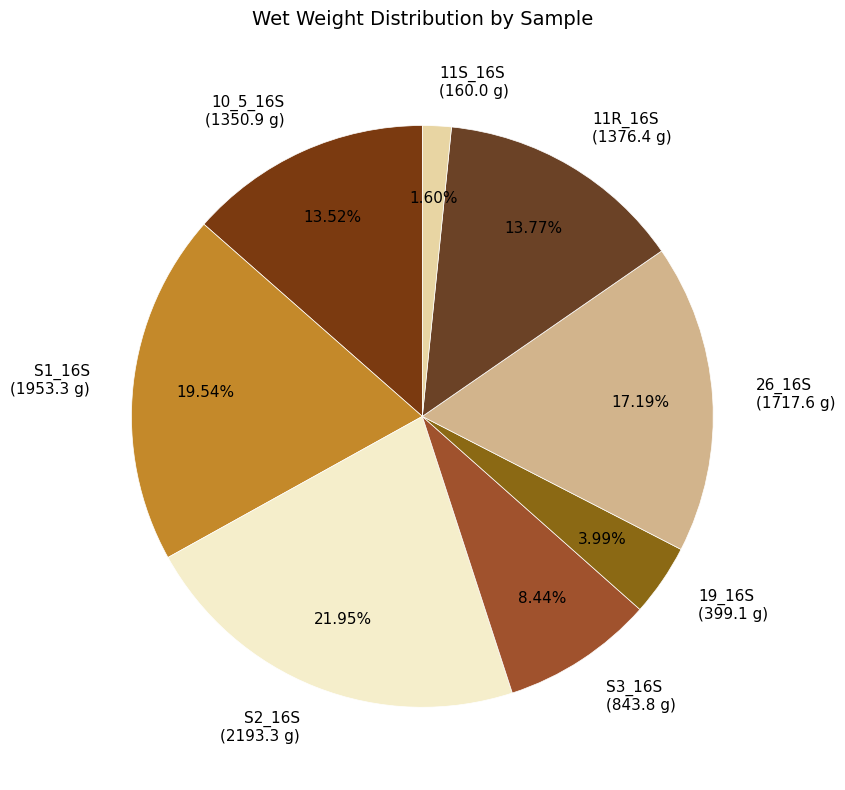

Which has a higher value, S2_16S or 10_5_16S?

S2_16S